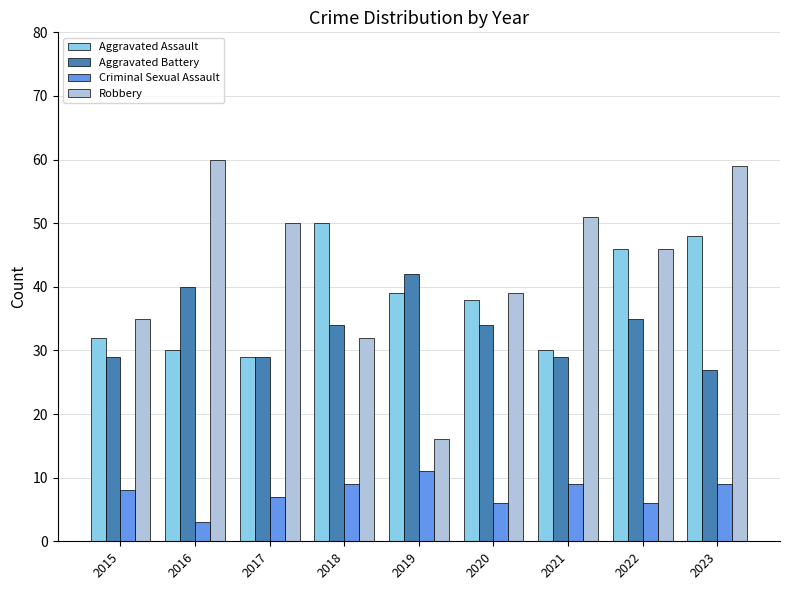

The Aggravated Battery series shows 18 at 2017. True or false?

False